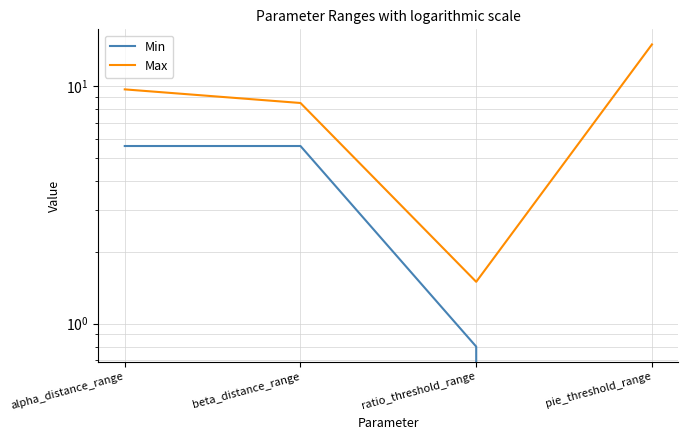

Is it true that Max equals 1.5 at ratio_threshold_range?

True